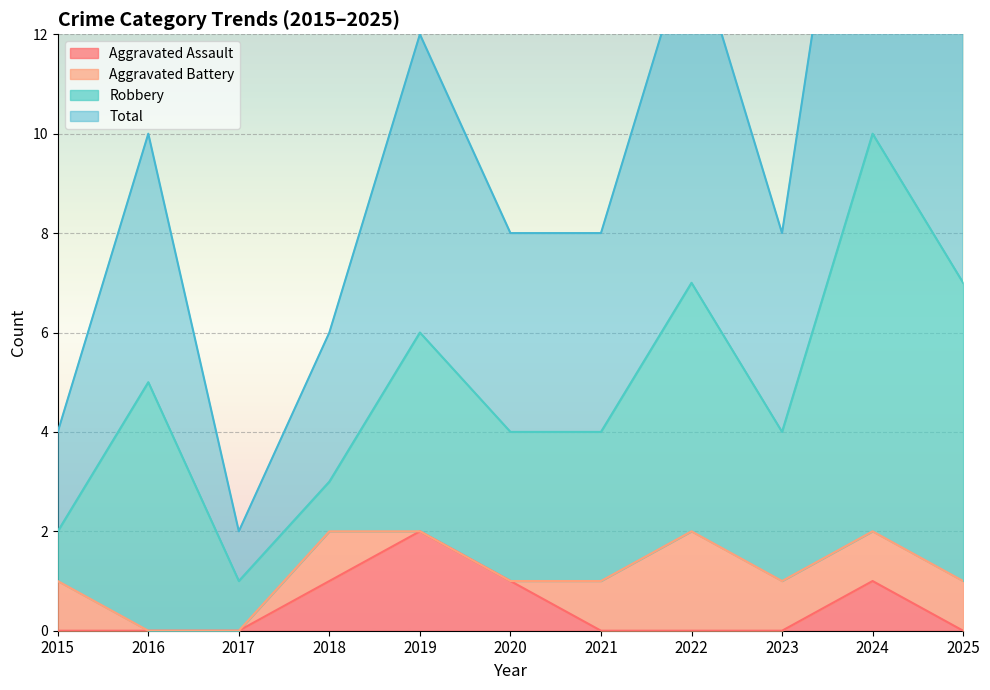

Is it true that Aggravated Assault equals 0 at 2021?

True